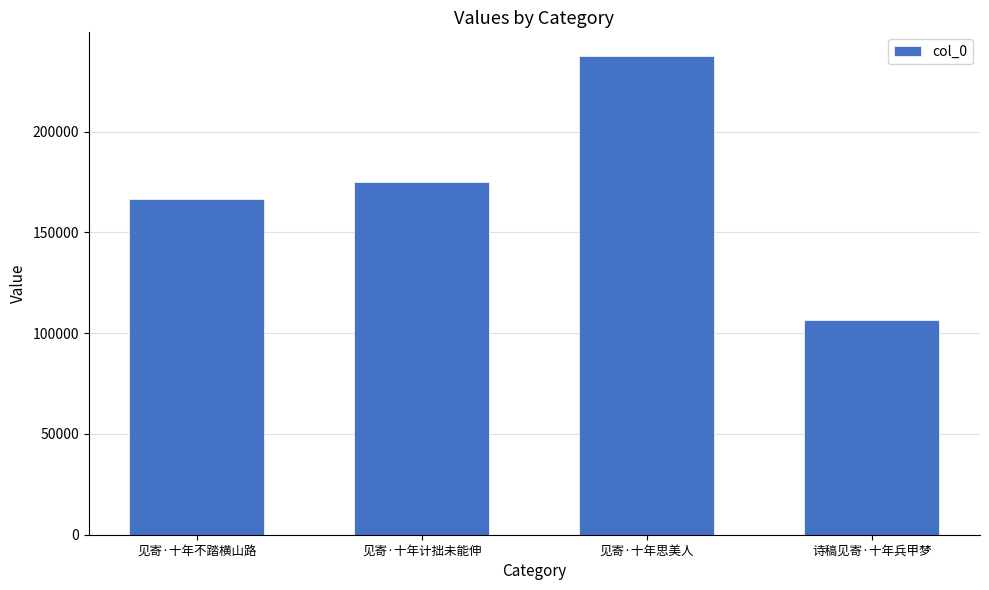

At which category does the chart reach its minimum across all series?

诗稿见寄·十年兵甲梦